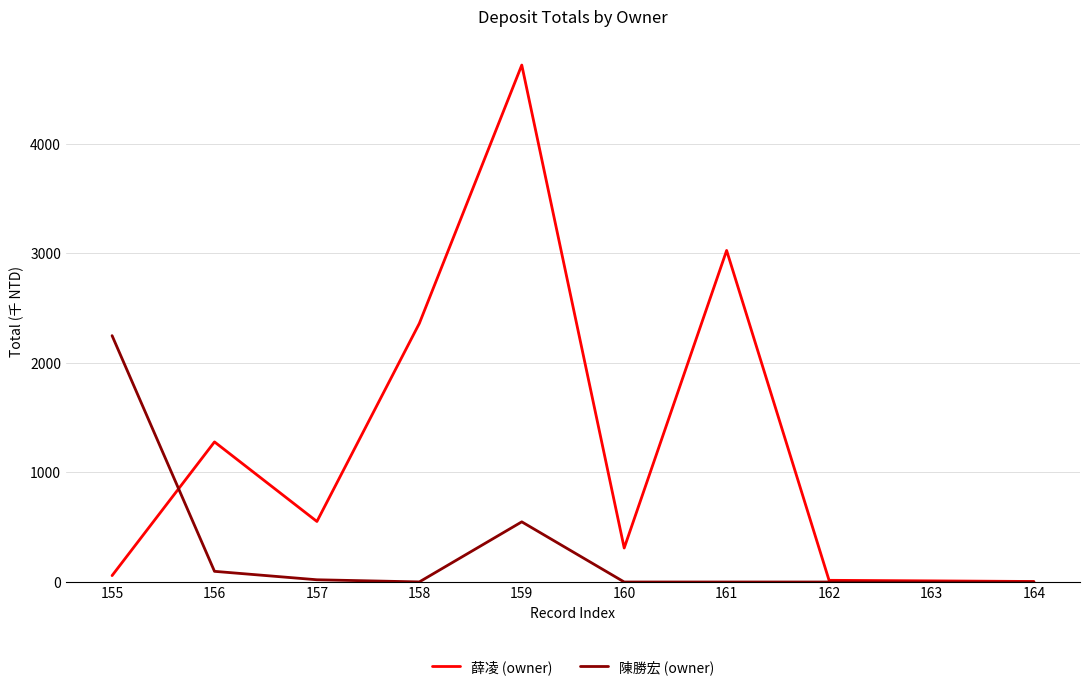

Which series changed the most between 159 and 162?

薛凌 (owner)